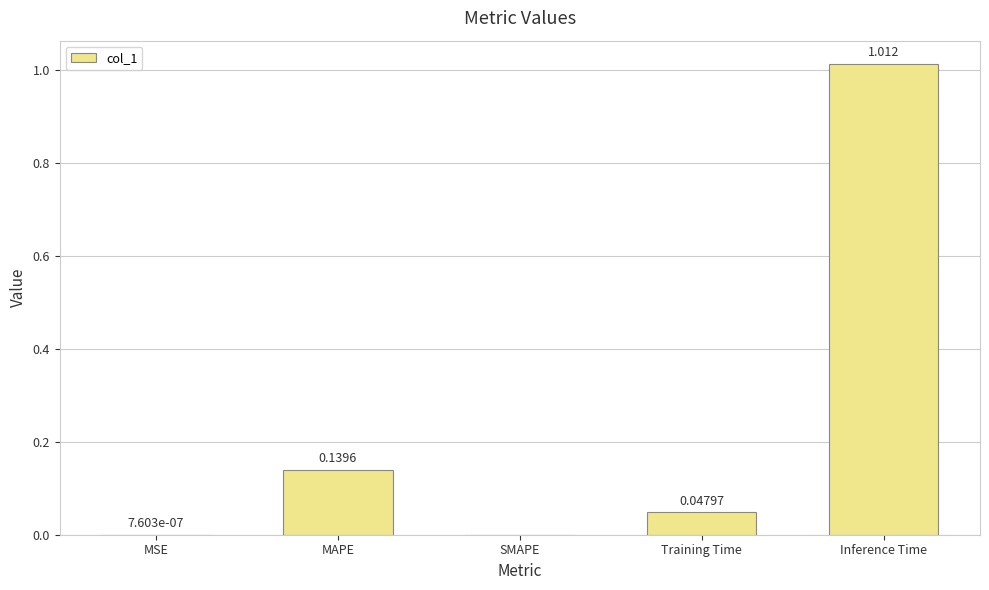

Are the bars horizontal?

No